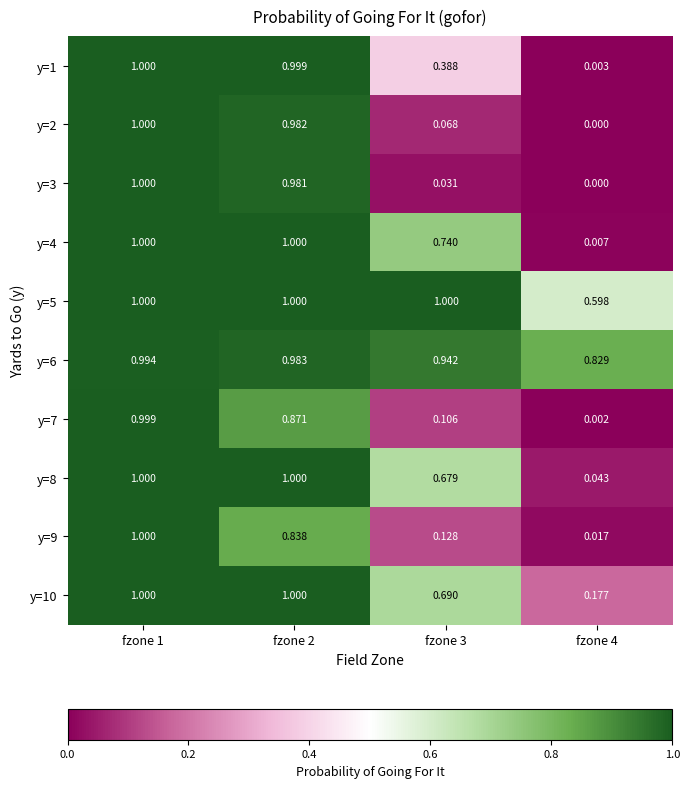

Is the value of y=4 at fzone 3 greater than the value of y=5 at fzone 2?

No